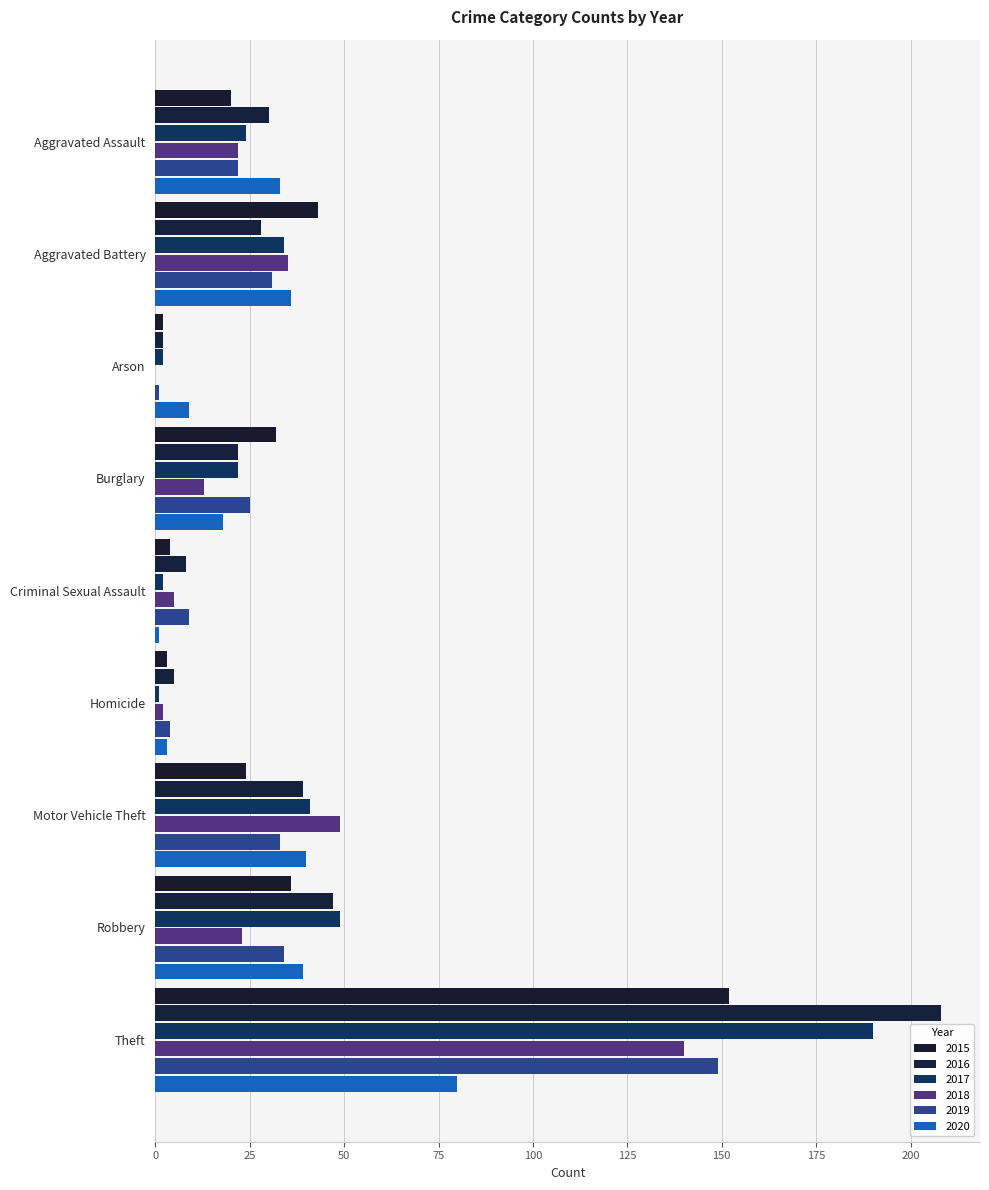

True or false: 2018 has a value of 3 at Homicide.

False